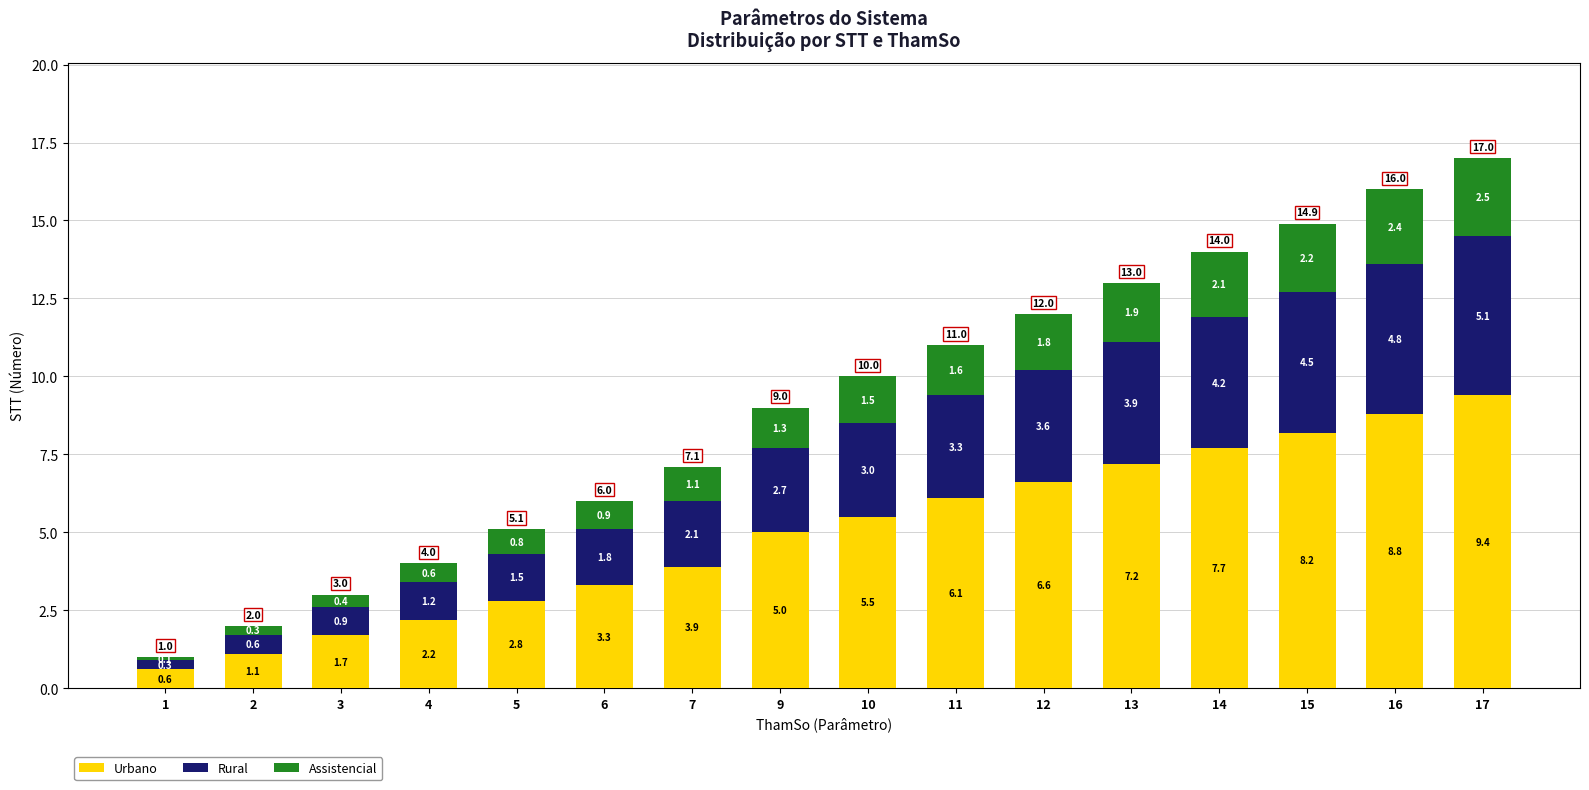

What is the maximum value for Urbano?

9.4